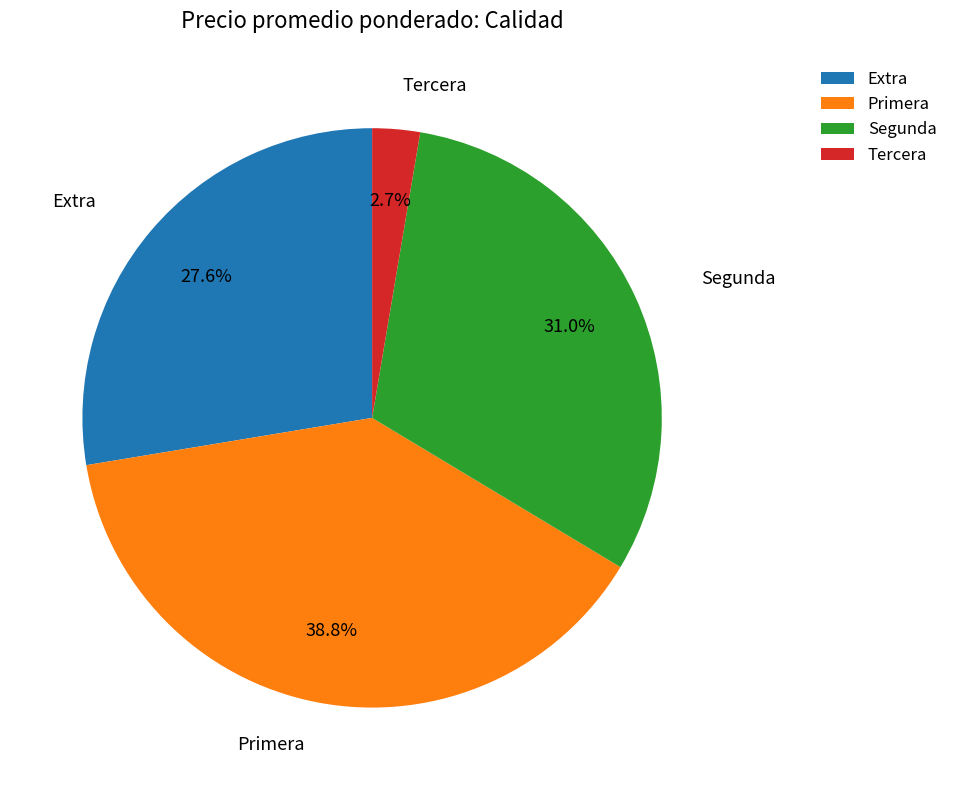

Is Primera the majority of the pie?

No